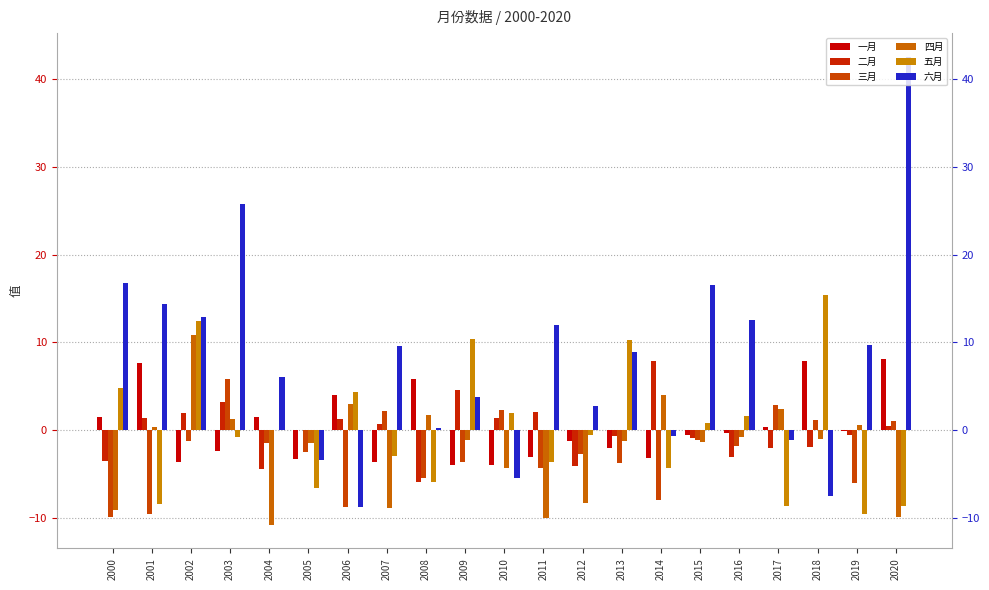

Count the number of categories in the chart.

21